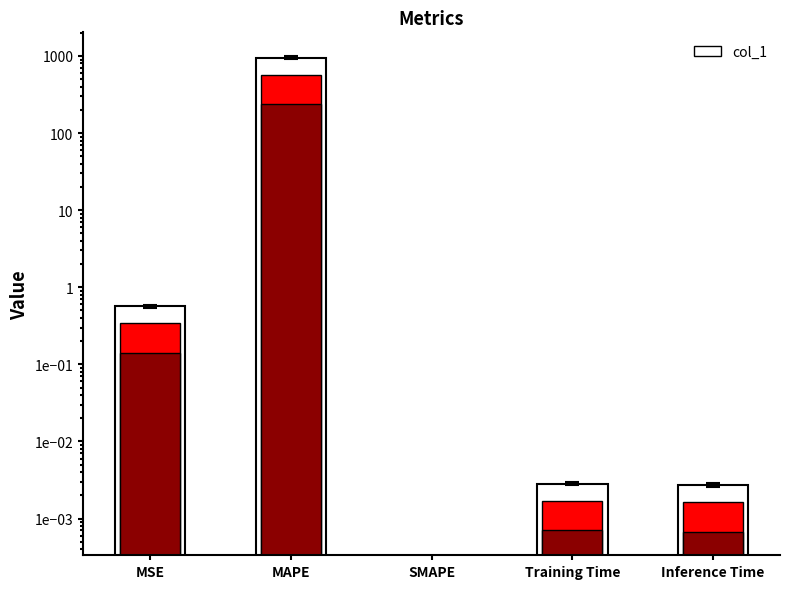

Rank the categories by value from highest to lowest.

MAPE, MSE, Training Time, Inference Time, SMAPE